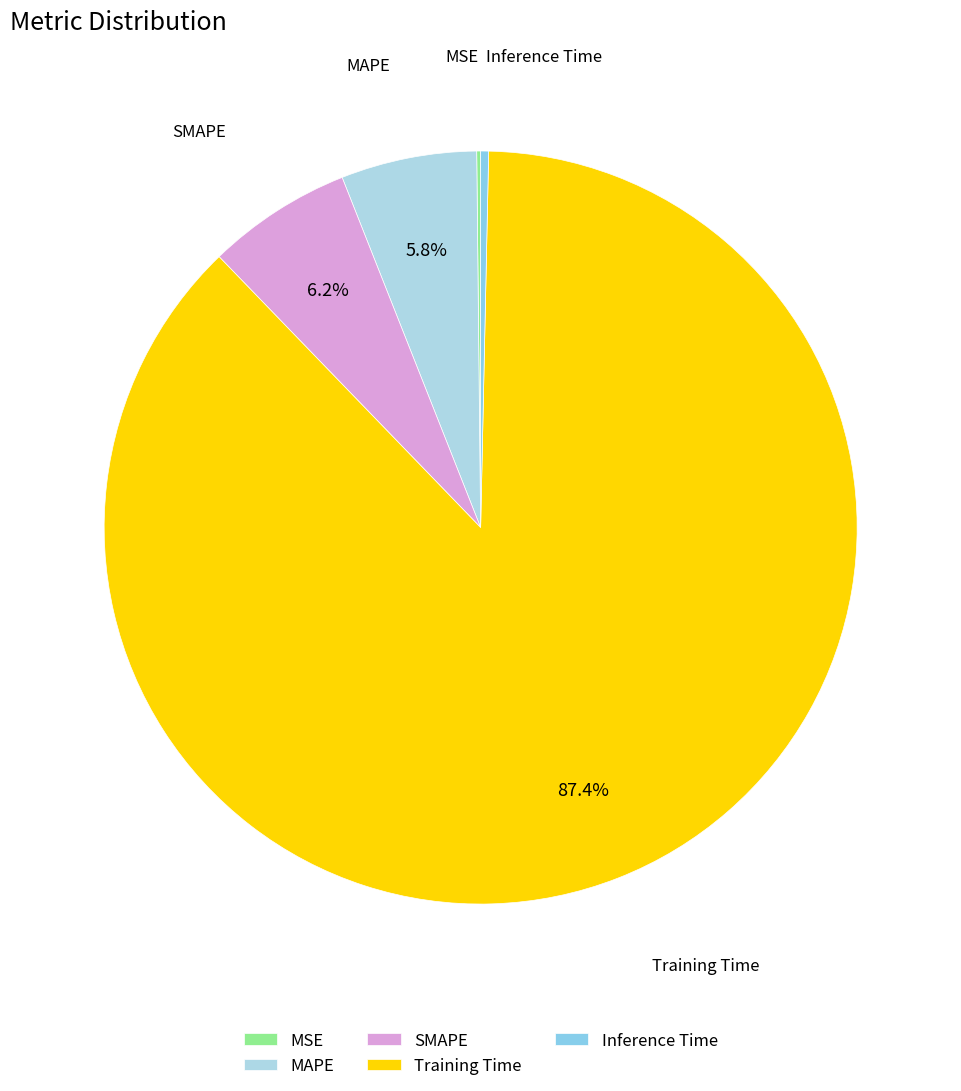

Approximately how many times larger is the value at MAPE compared to Training Time?

0.1